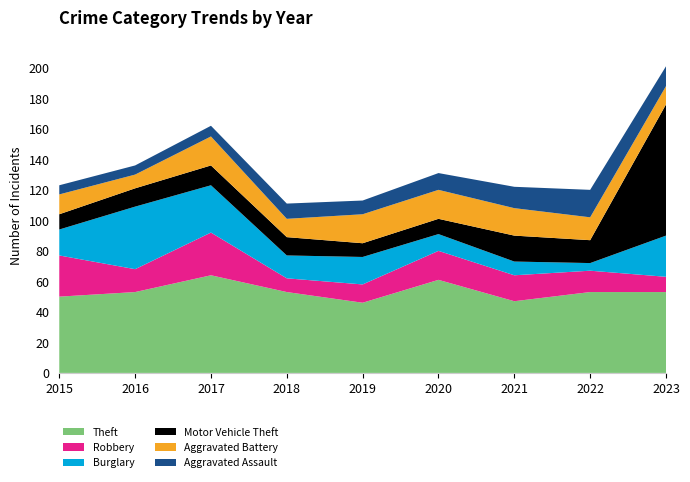

Reading left to right, extract all data points from this chart.

Theft: 2015=50	2016=53	2017=64	2018=53	2019=46	2020=61	2021=47	2022=53	2023=53
Robbery: 2015=27	2016=15	2017=28	2018=9	2019=12	2020=19	2021=17	2022=14	2023=10
Burglary: 2015=17	2016=41	2017=31	2018=15	2019=18	2020=11	2021=9	2022=5	2023=27
Motor Vehicle Theft: 2015=10	2016=12	2017=13	2018=12	2019=9	2020=10	2021=17	2022=15	2023=86
Aggravated Battery: 2015=13	2016=9	2017=19	2018=12	2019=19	2020=19	2021=18	2022=15	2023=12
Aggravated Assault: 2015=6	2016=6	2017=7	2018=10	2019=9	2020=11	2021=14	2022=18	2023=13